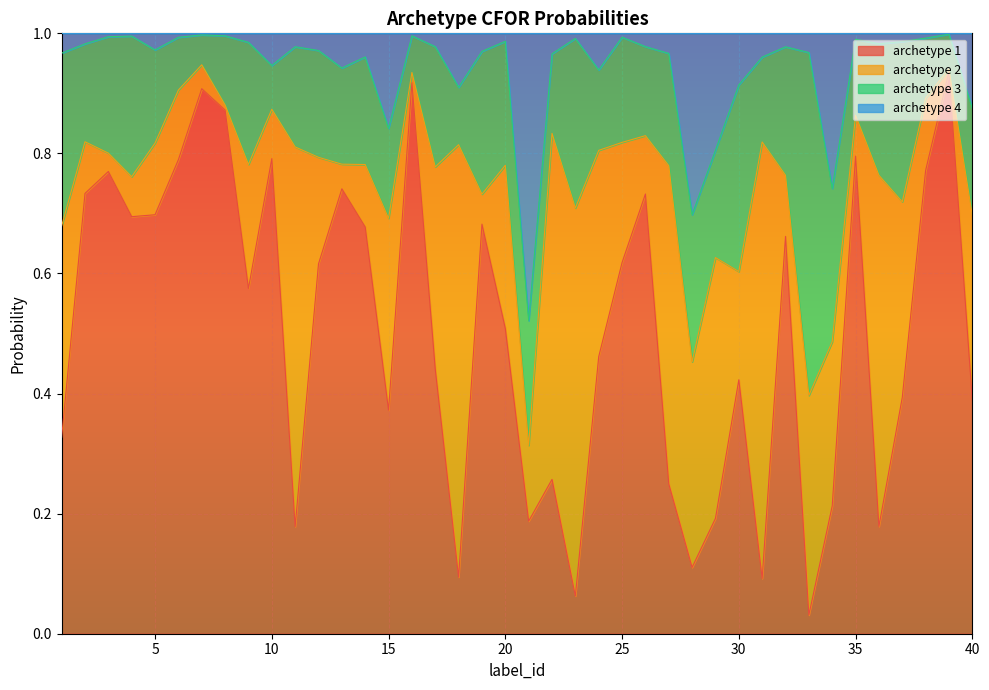

What is the total value across all series at 15?

1.0